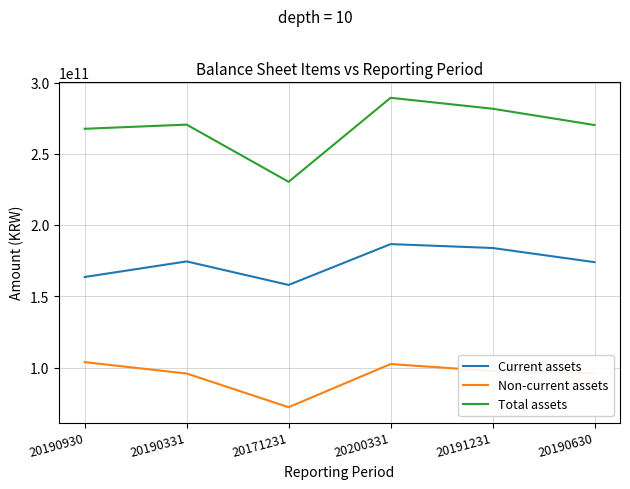

Read the Current assets value at 20190331, to the nearest 100.

174587373200